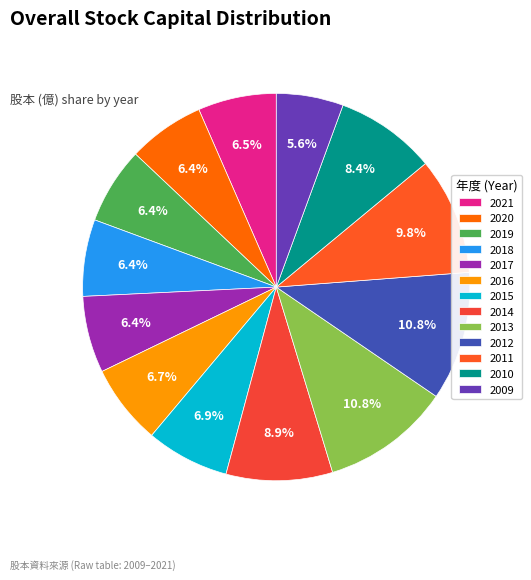

How many segments does this pie chart have?

13